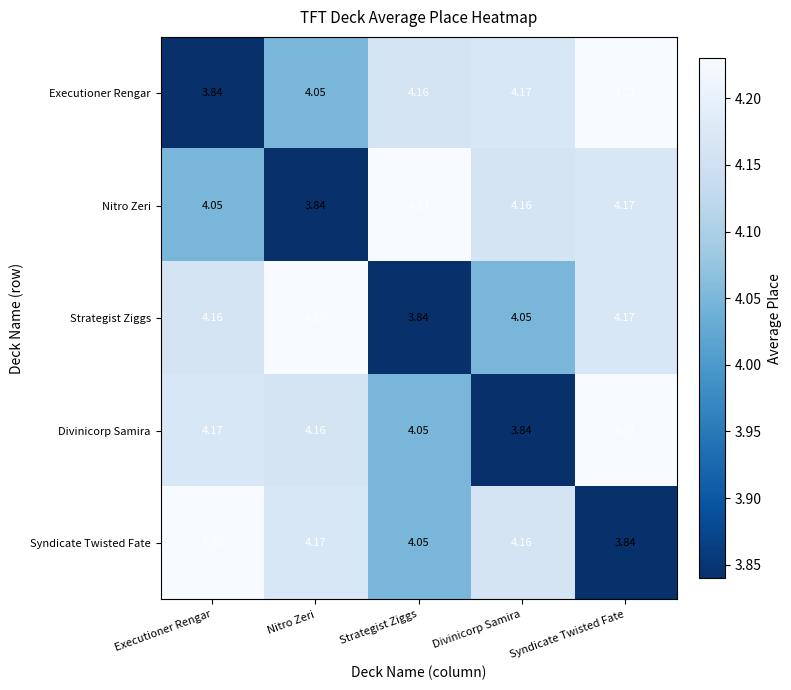

At which label does Strategist Ziggs reach its minimum?

Strategist Ziggs